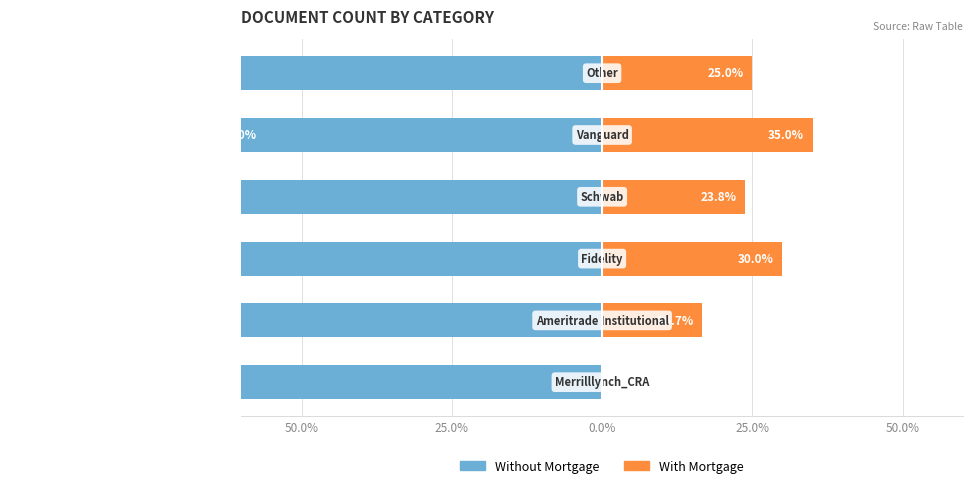

How many values in With Mortgage are above zero?

5